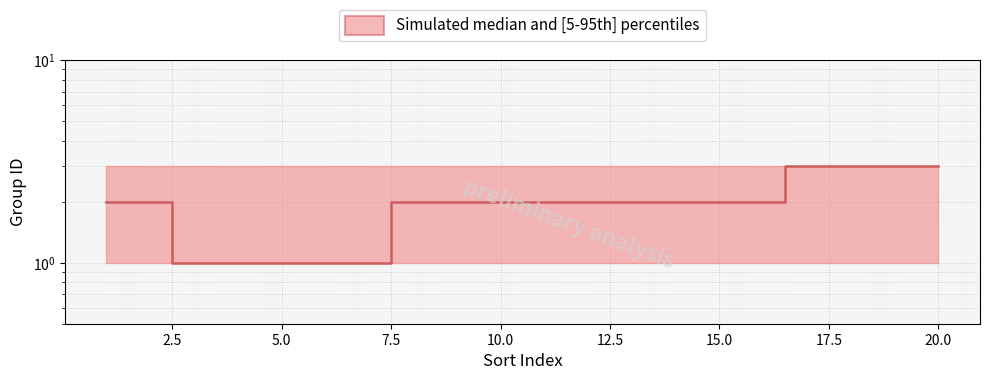

What position from the left is 20.0?

9